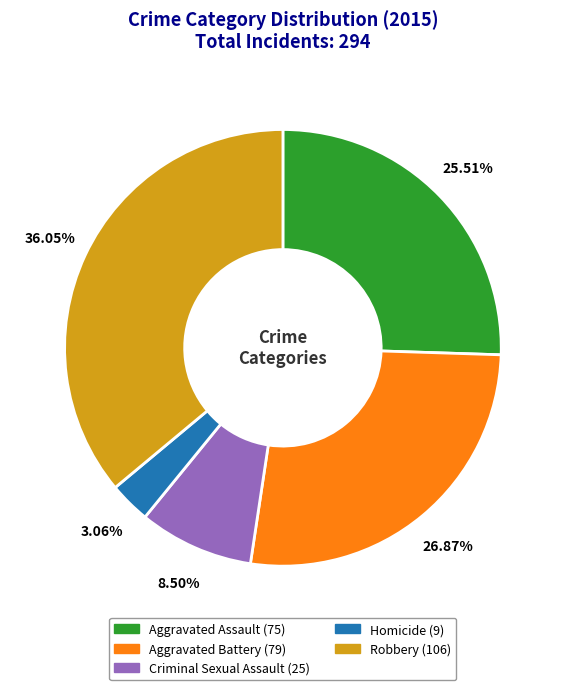

What percentage is NOT represented by Aggravated Battery?

73.1%